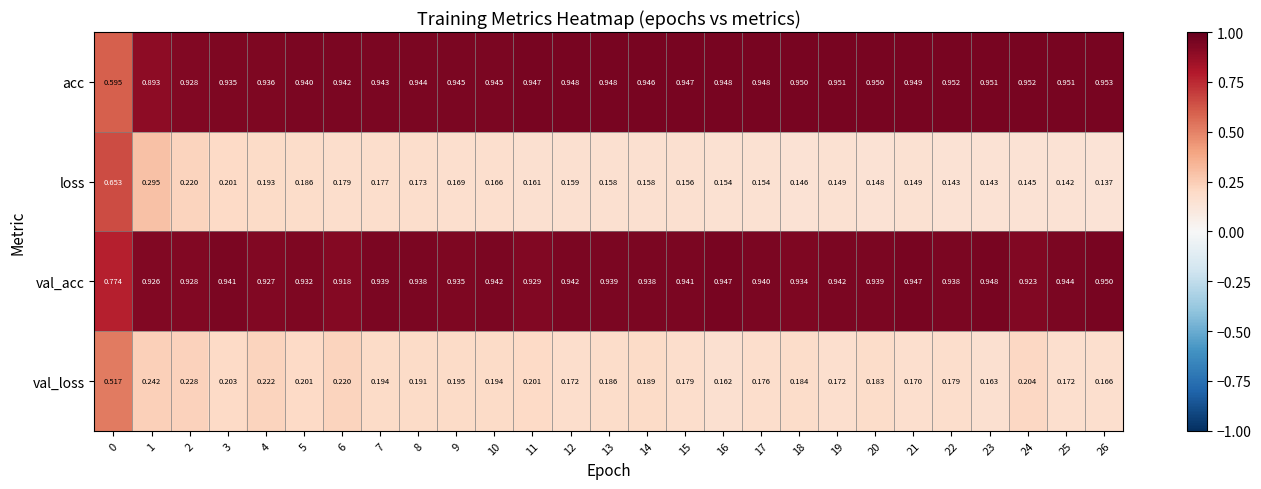

Rank the series at 18 from lowest to highest value.

loss, val_loss, val_acc, acc